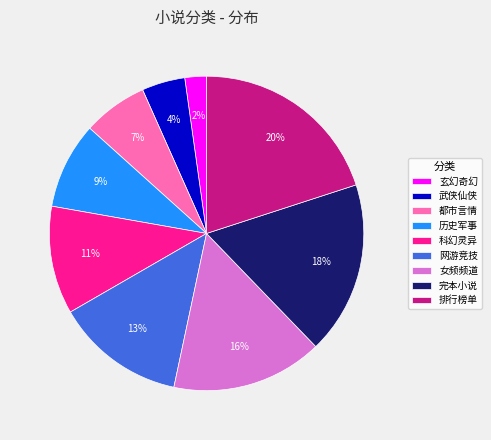

Rank the categories by value from lowest to highest.

玄幻奇幻, 武侠仙侠, 都市言情, 历史军事, 科幻灵异, 网游竞技, 女频频道, 完本小说, 排行榜单